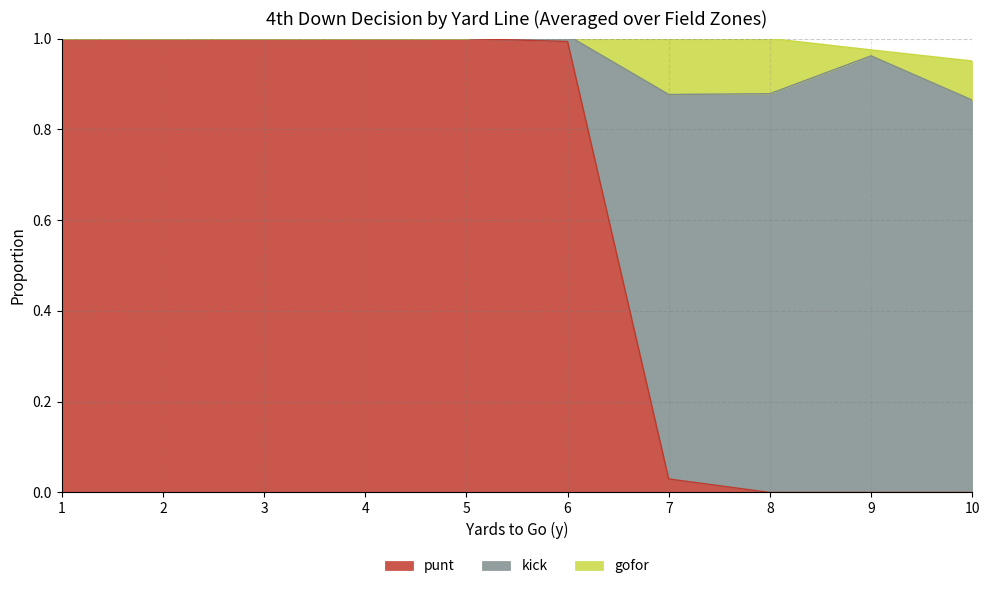

Does the chart display data point markers on the line(s)?

No